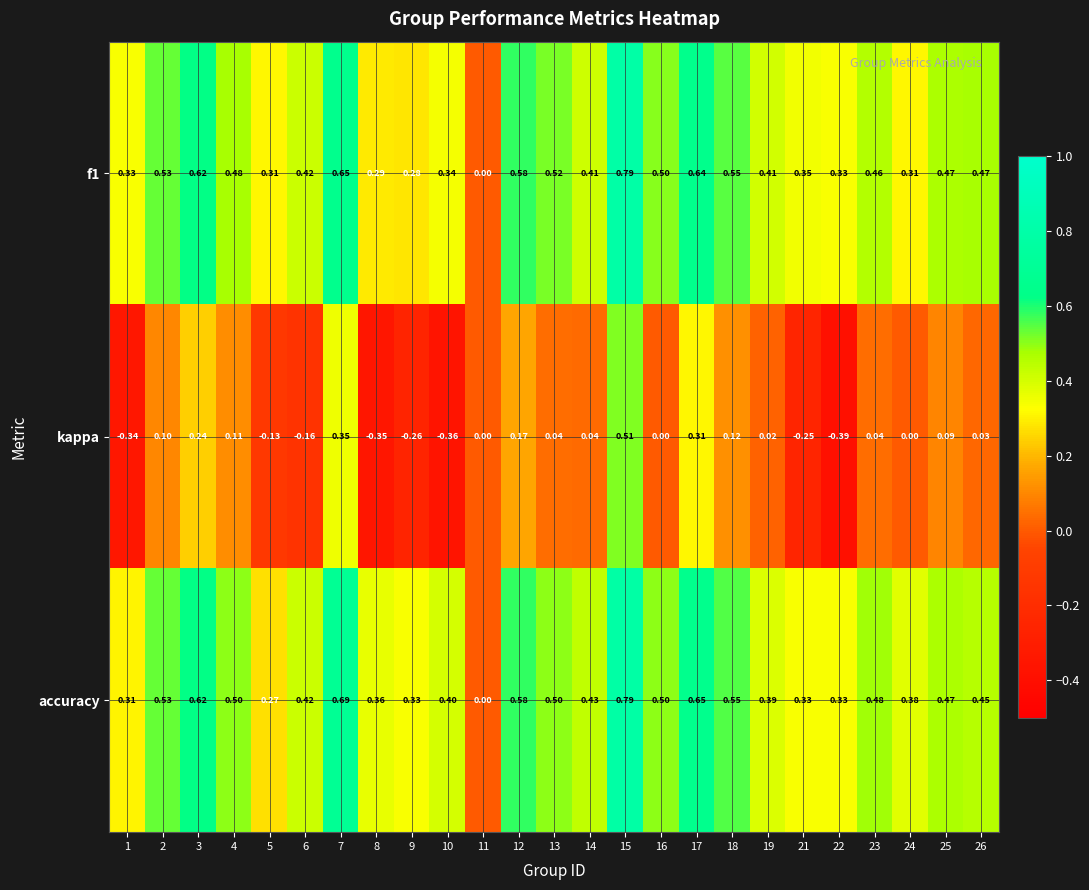

Which series has the largest total across all categories?

accuracy